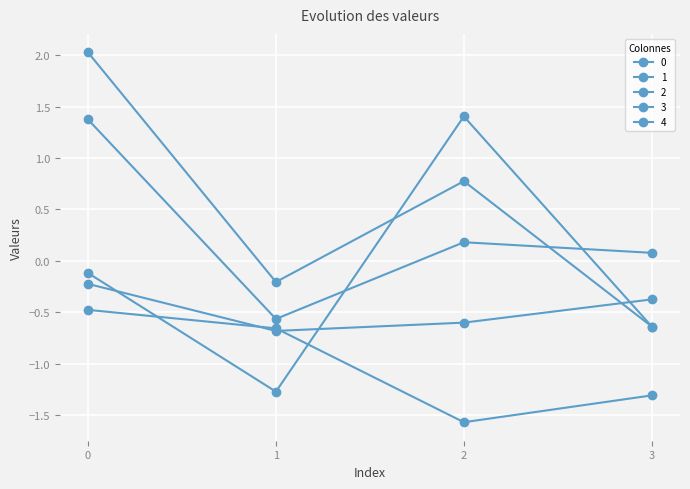

What is the value of the 2 point at the 2nd from the left?

-1.3